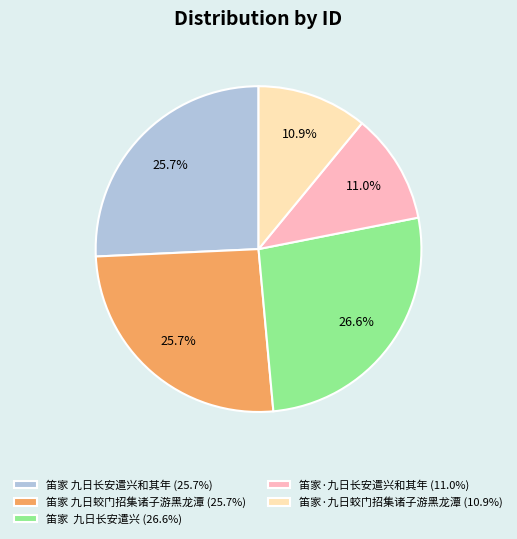

Count the number of slices in the pie.

5